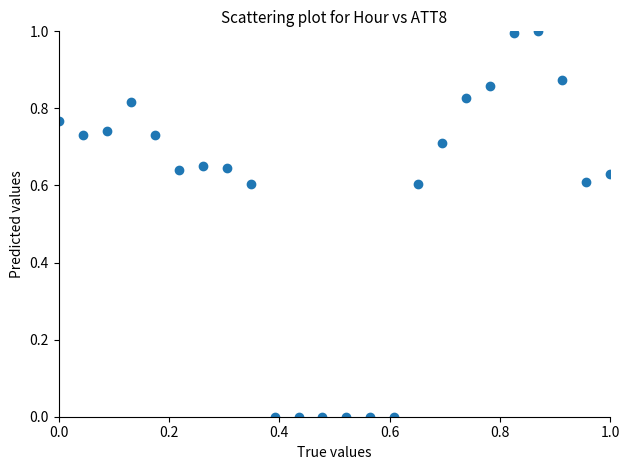

What is the range of Y values (max minus min)?

1.0